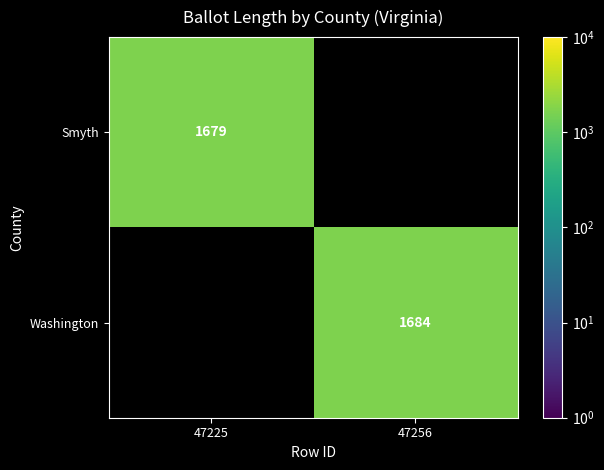

How many series are shown in this chart?

2